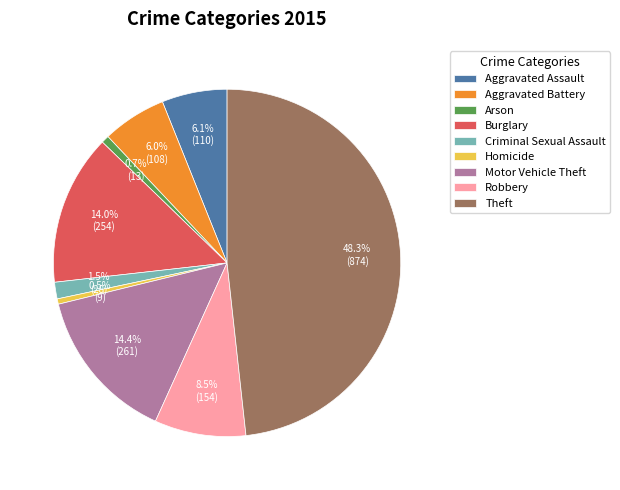

Which slice is the largest?

Theft